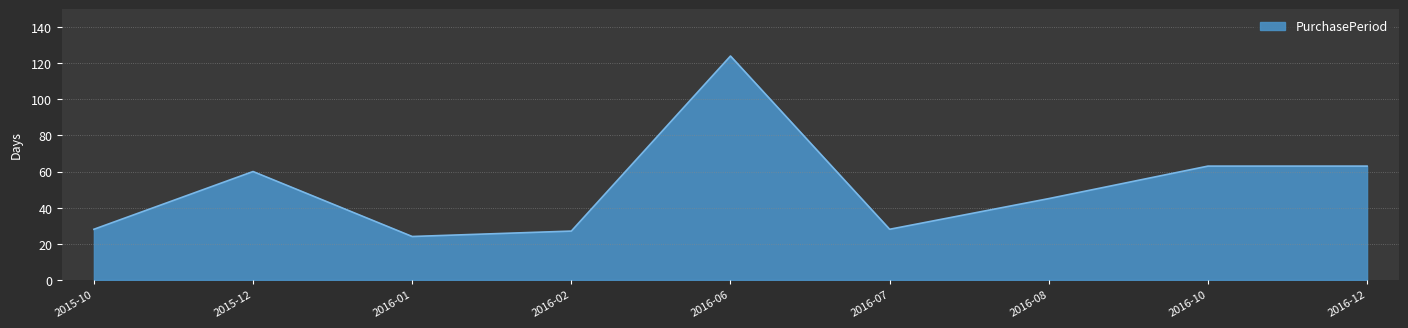

At which category does the chart reach its peak across all series?

2016-06